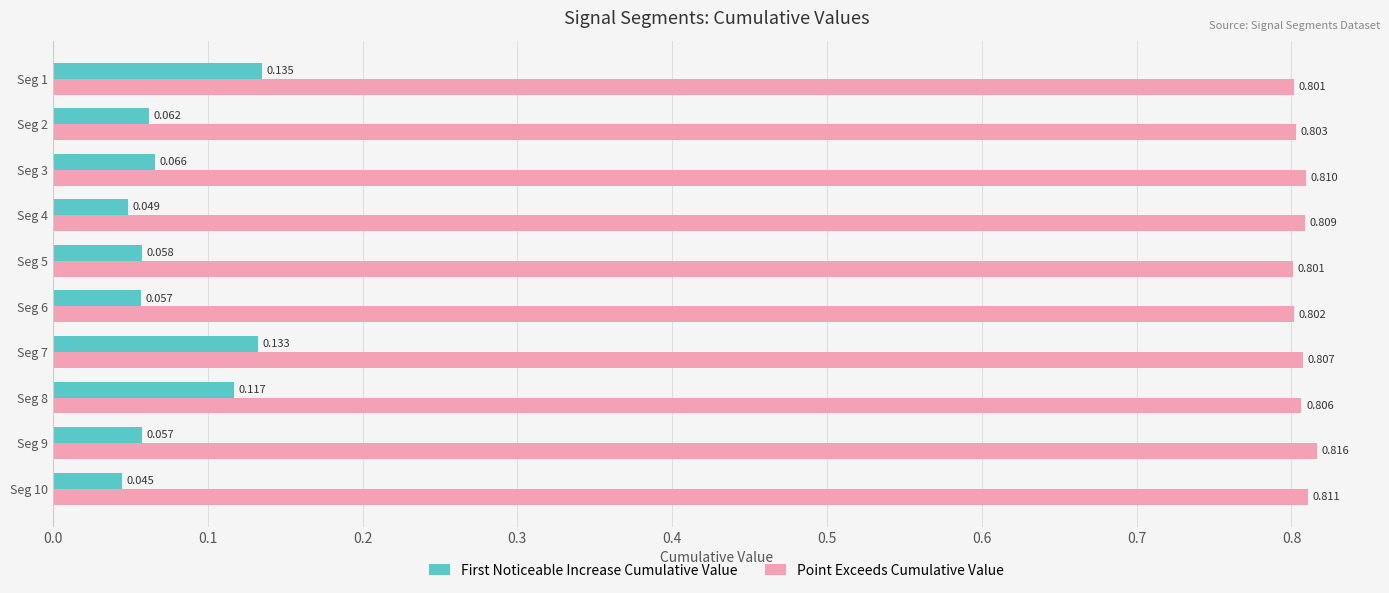

Which series changed the most between Seg 3 and Seg 6?

First Noticeable Increase Cumulative Value